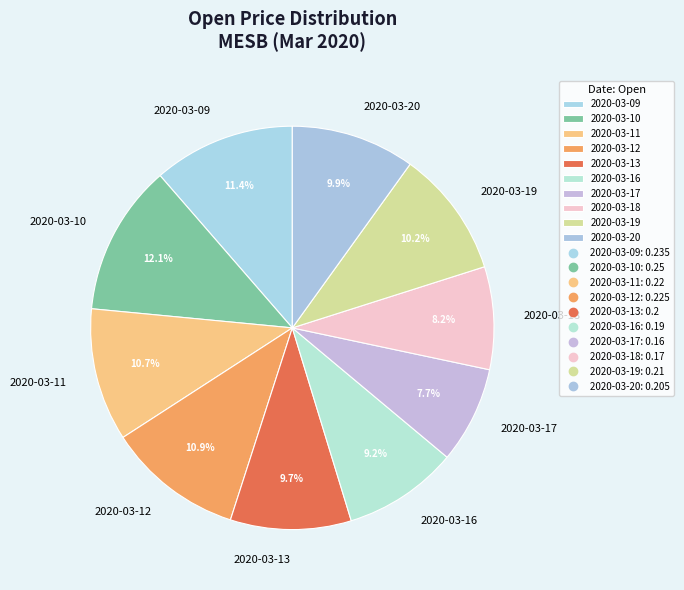

To the nearest percent, what is the difference between the largest and smallest slice percentages?

4%